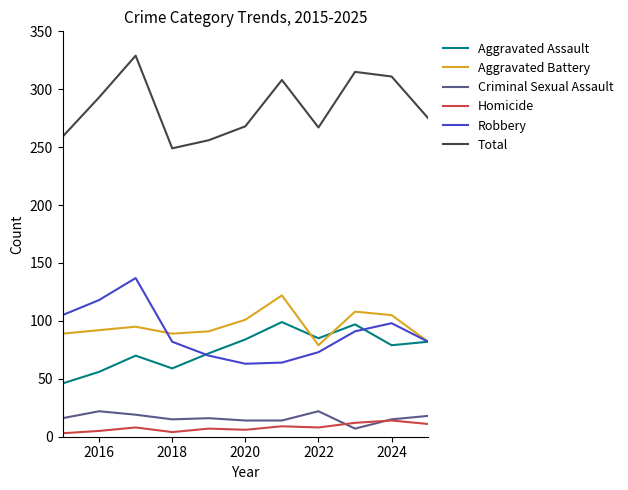

Which series has the largest total across all categories?

Total